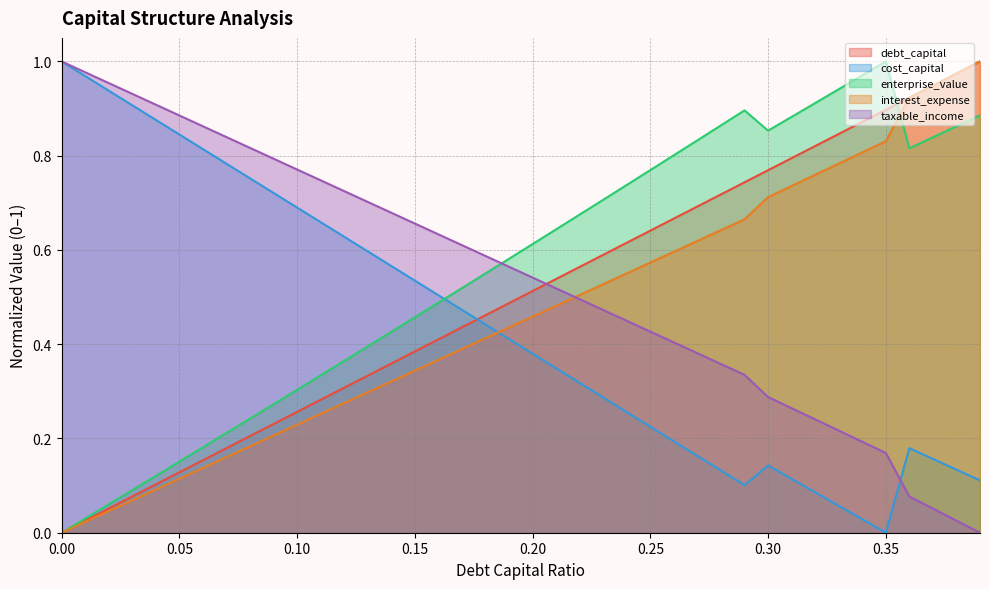

After their last crossing, which series has the higher values: enterprise_value or cost_capital?

enterprise_value